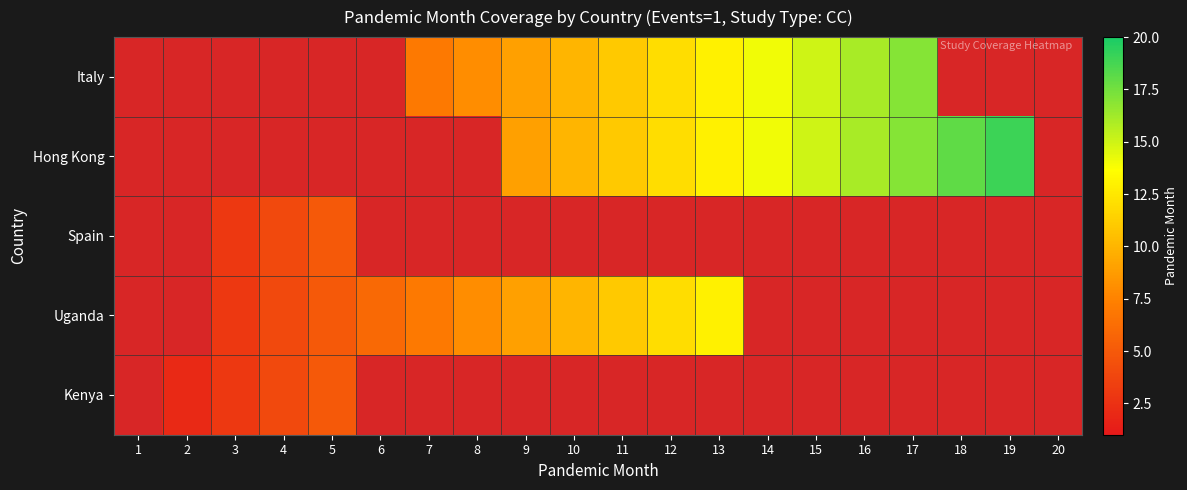

Where does the Hong Kong series first go above 11?

12